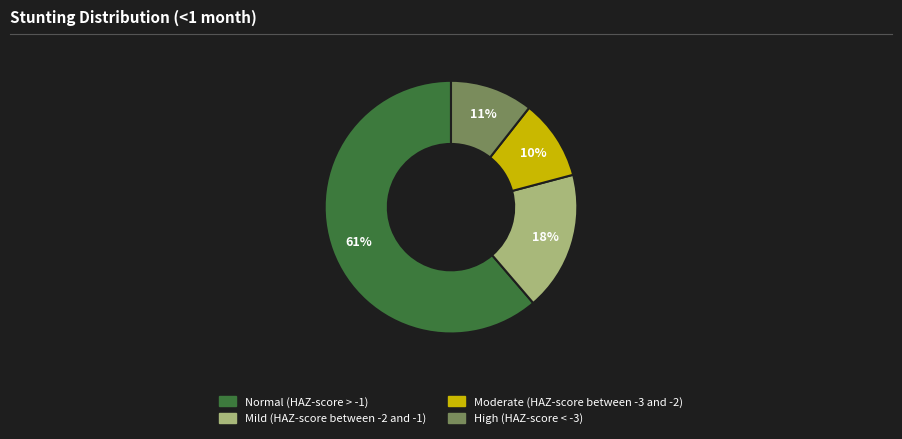

To the nearest percent, what portion does Normal (HAZ-score > -1) represent?

61%